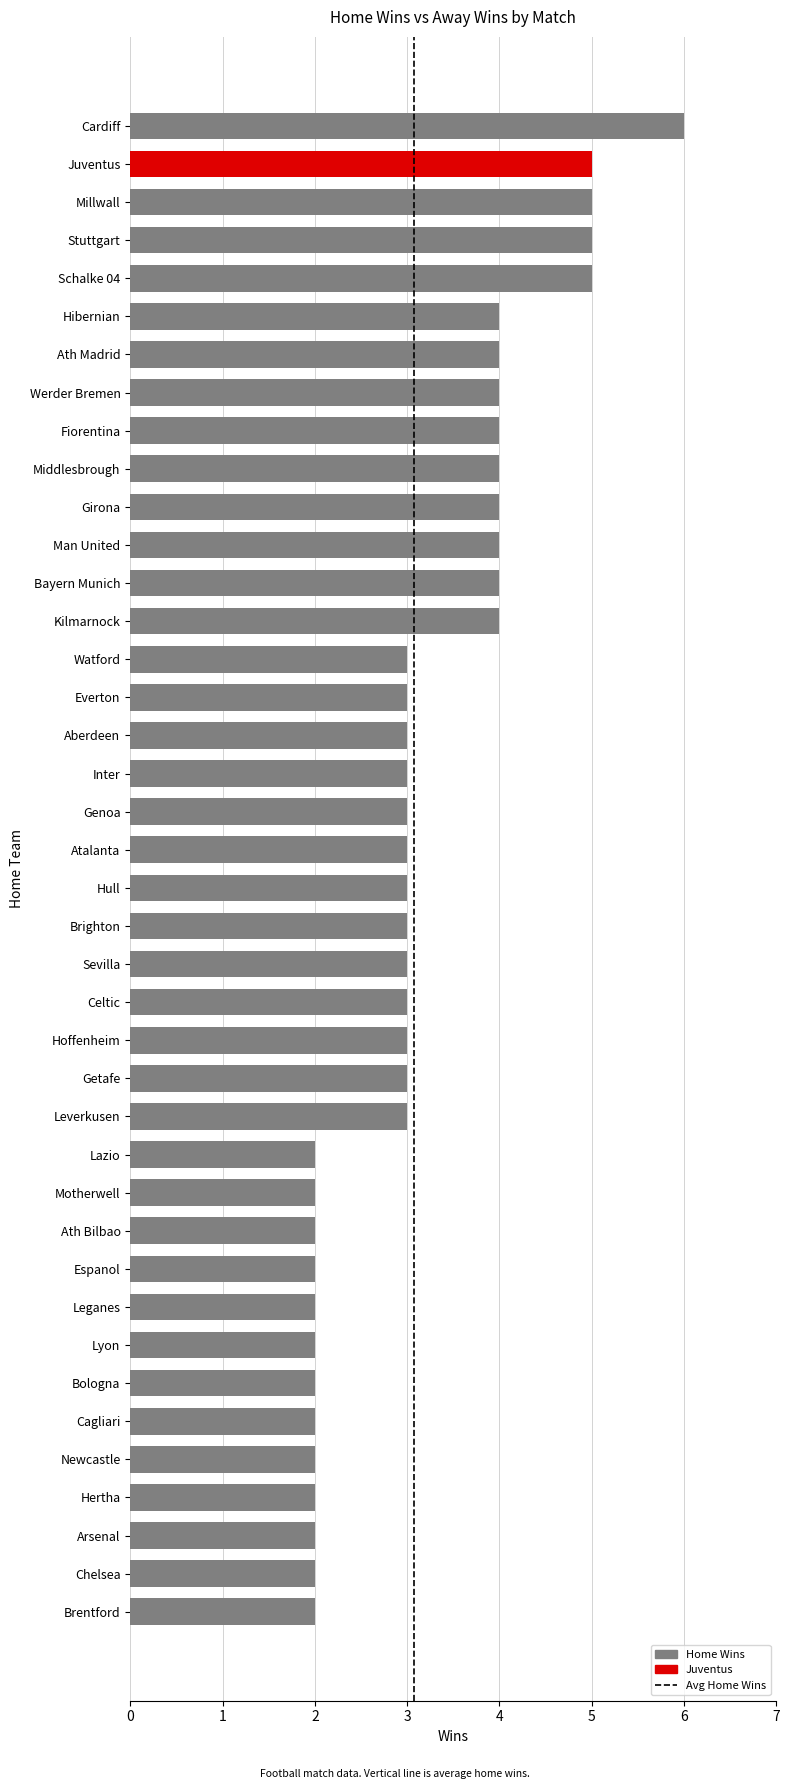

The chart shows a value of 2 at Hertha. True or false?

True